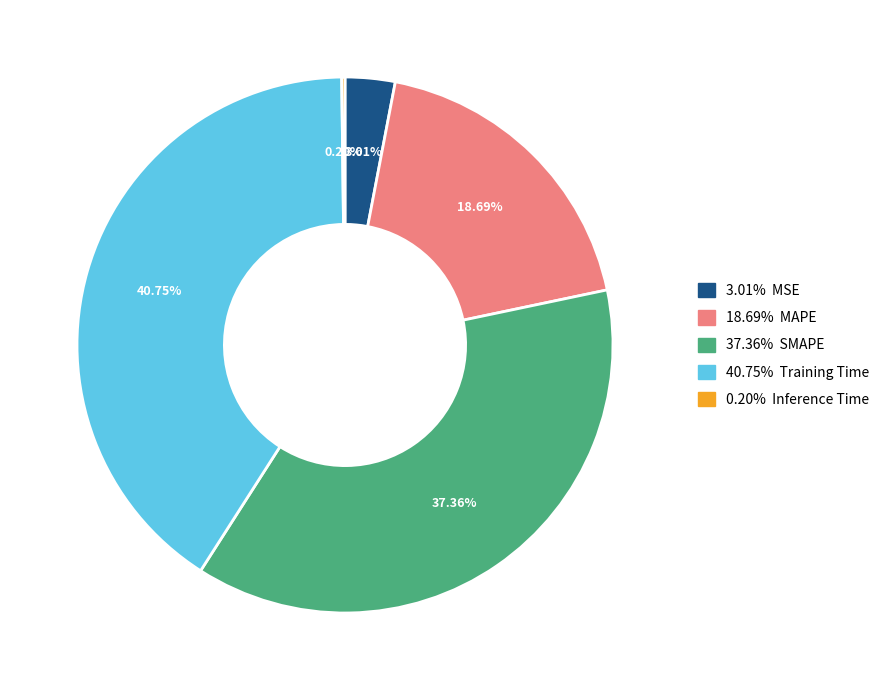

Does any single category account for the majority?

No